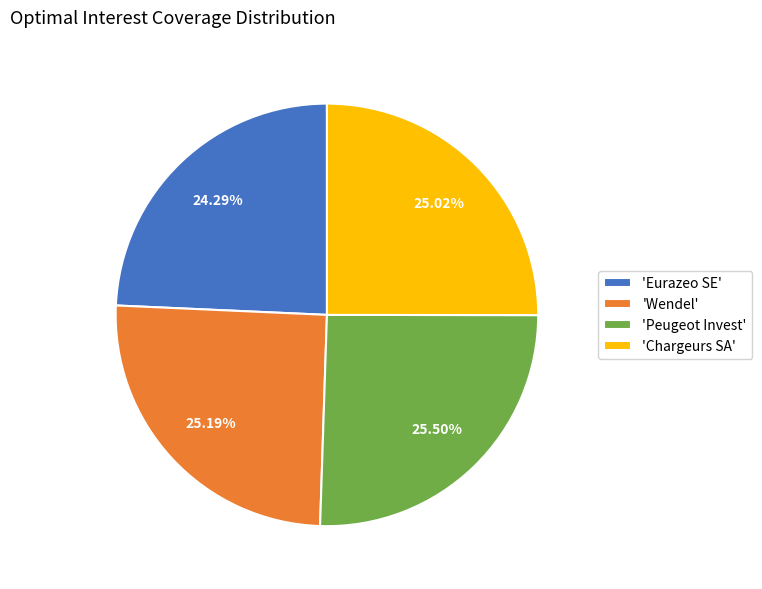

Do 'Eurazeo SE' and 'Wendel' together represent more than half of the pie?

No